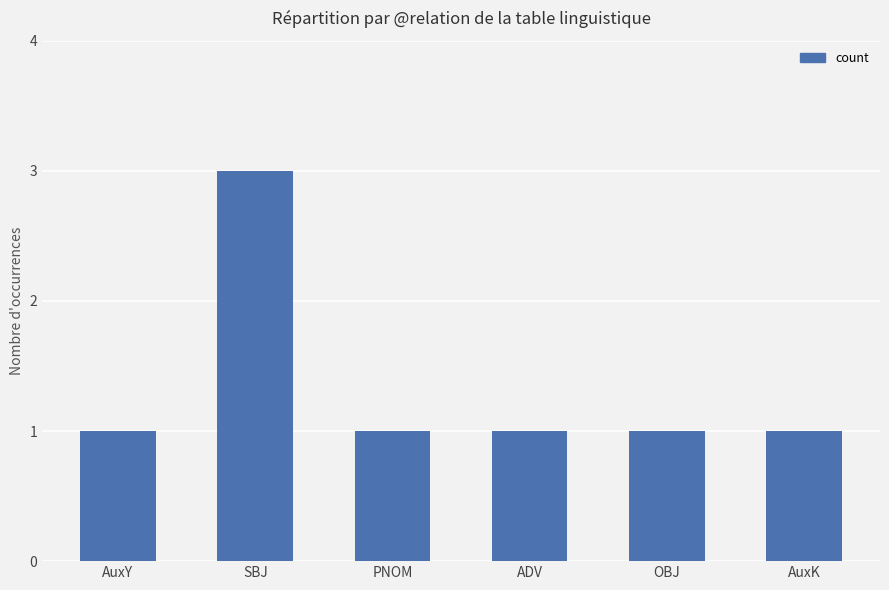

What is the sum of all values?

8